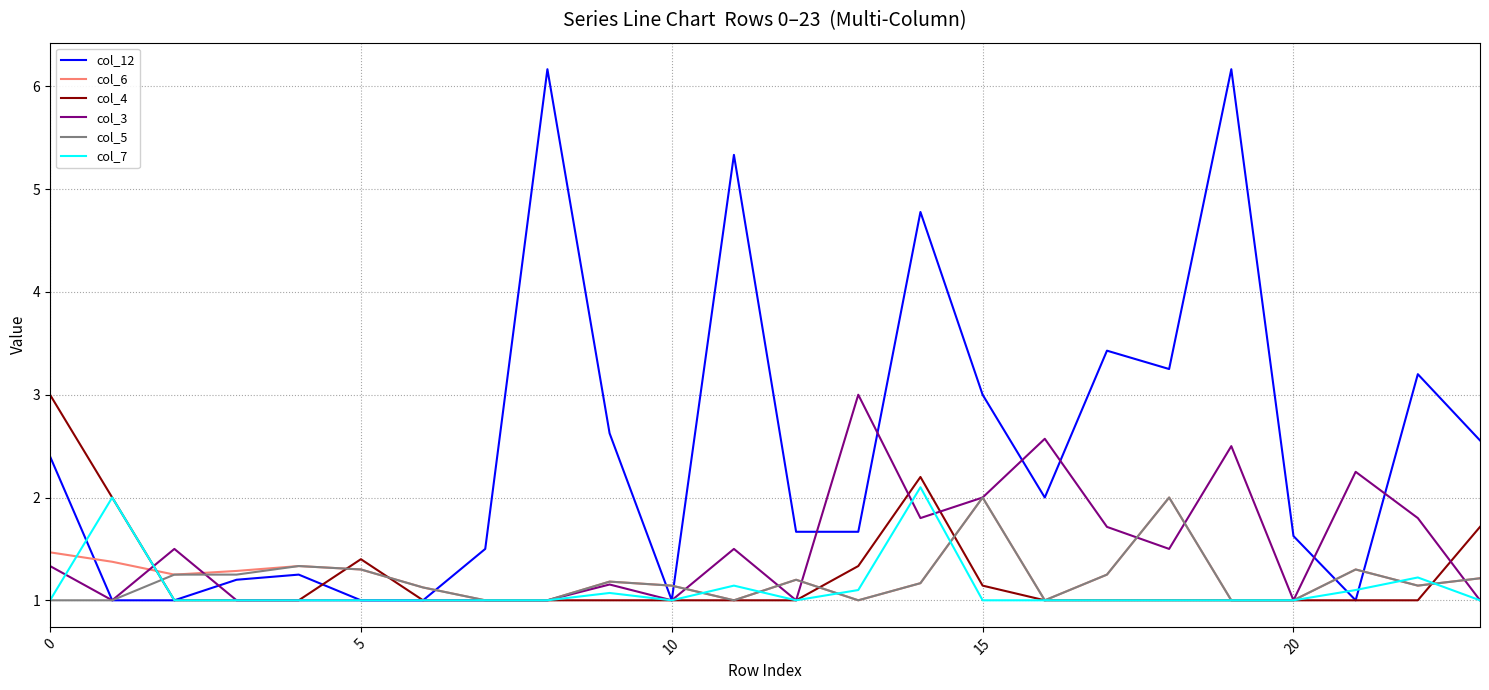

True or false: col_4 and col_12 intersect in this chart.

True